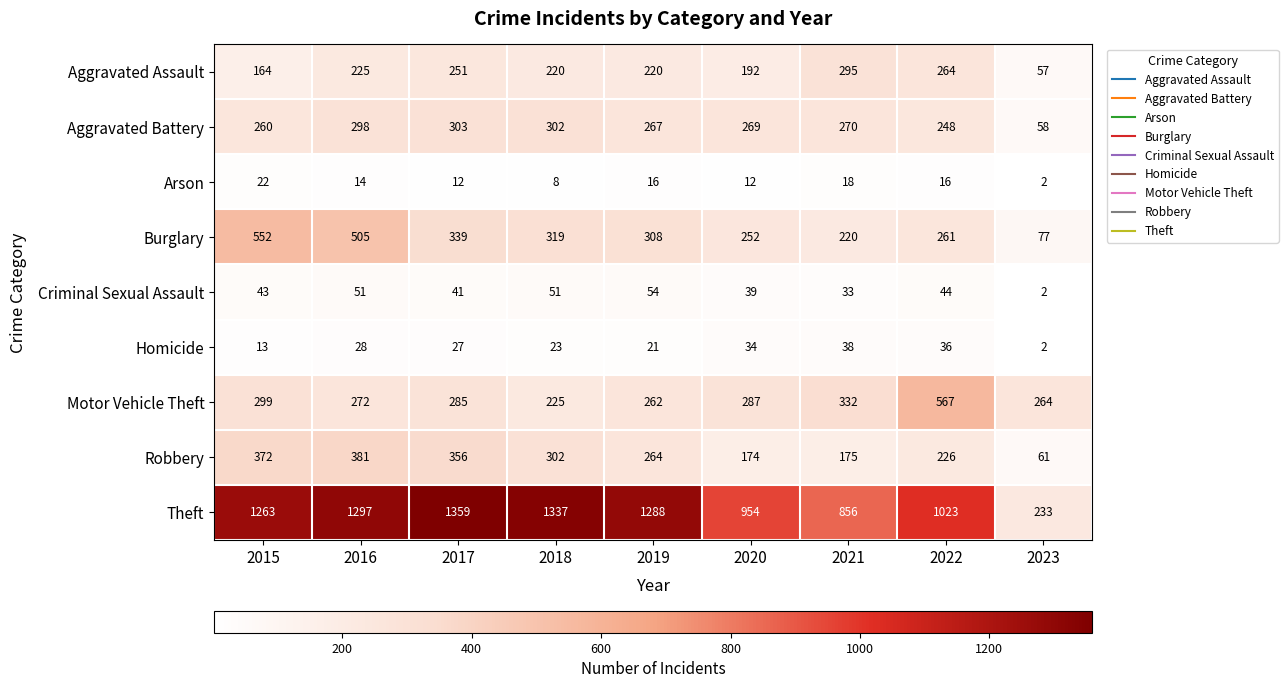

At how many categories does at least one series exceed 1309?

2